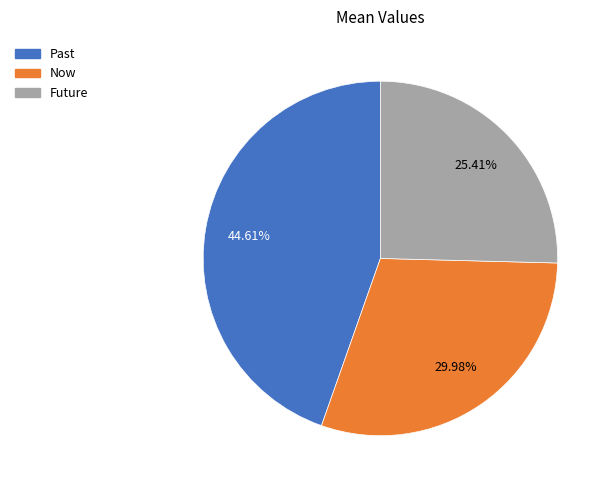

Combined, do Now and Past account for over 50%?

Yes